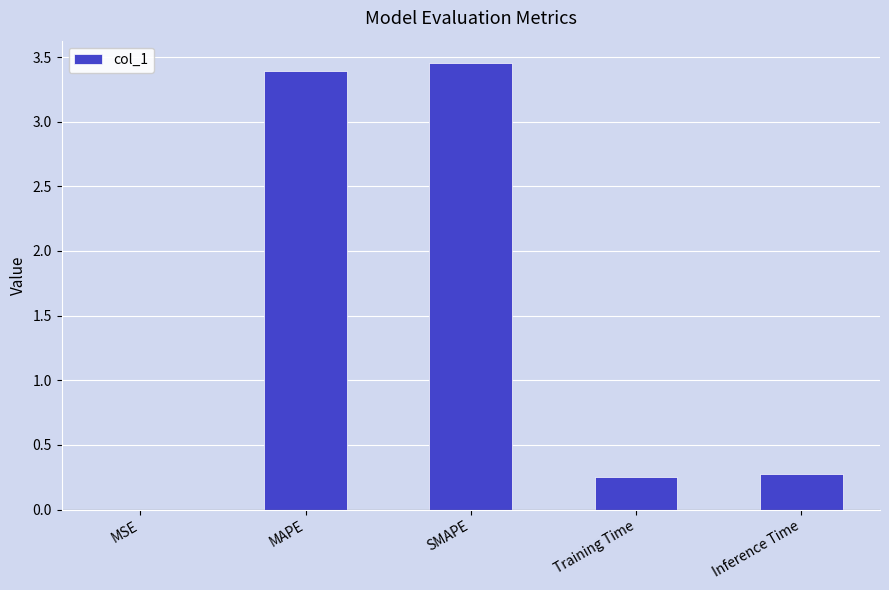

What is the sum of all values?

7.4